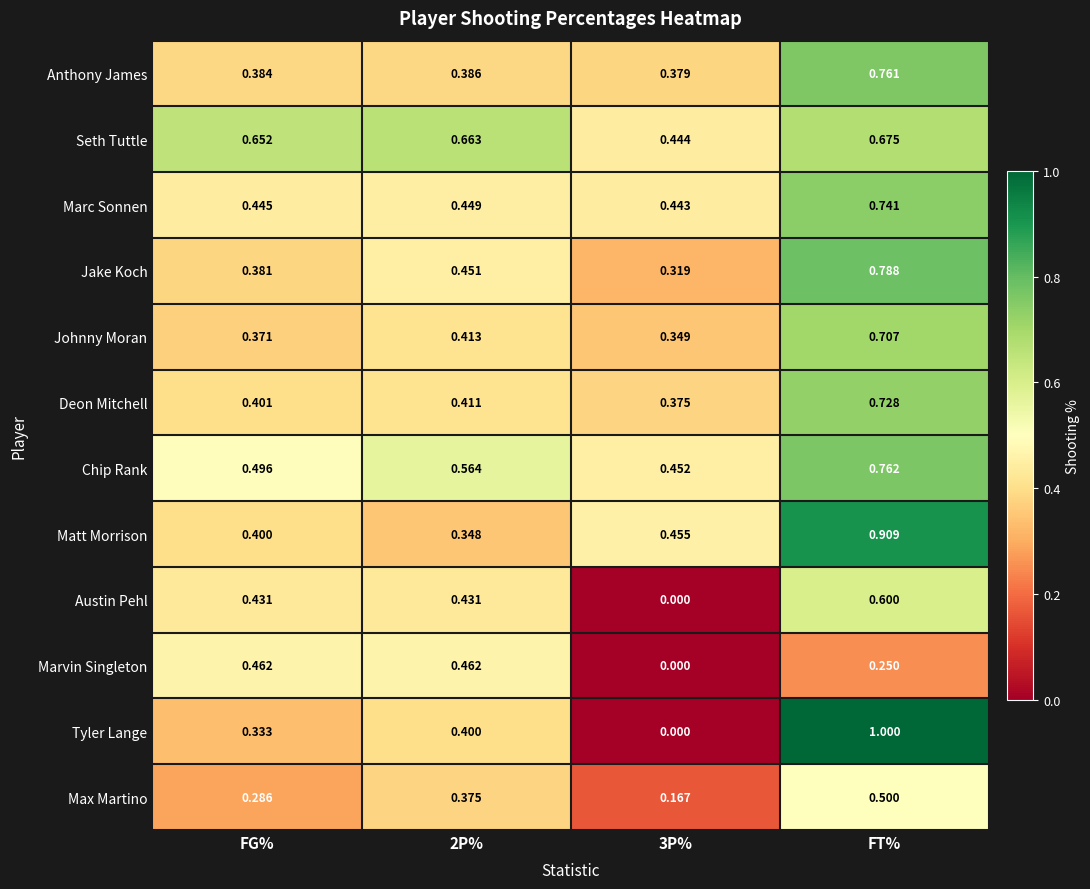

Rank the series by their maximum value, from highest to lowest.

Tyler Lange, Matt Morrison, Jake Koch, Chip Rank, Anthony James, Marc Sonnen, Deon Mitchell, Johnny Moran, Seth Tuttle, Austin Pehl, Max Martino, Marvin Singleton